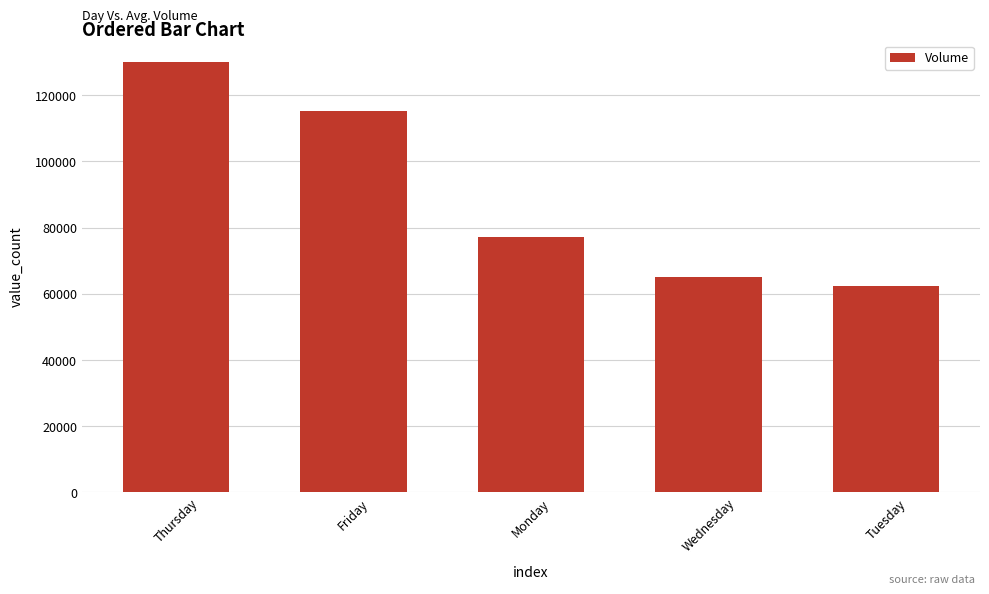

How many data points are less than 77077?

2